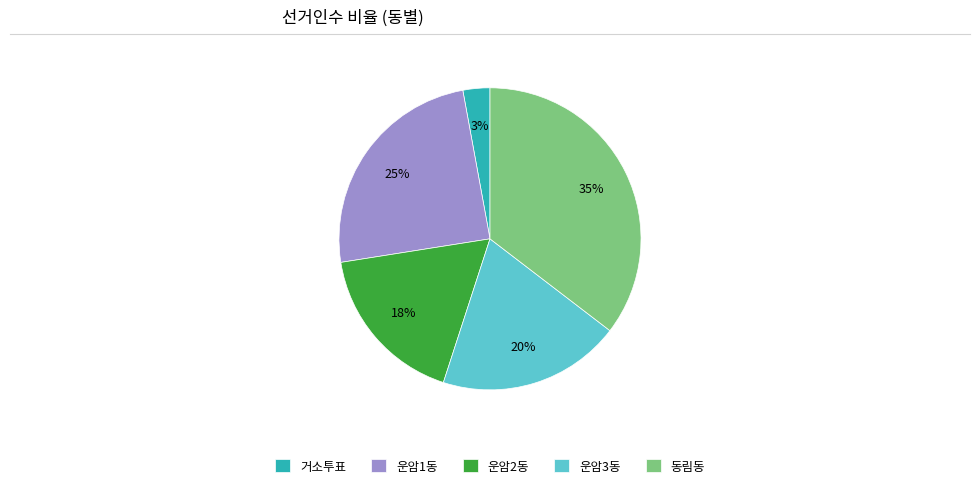

Is there a majority slice in this chart?

No